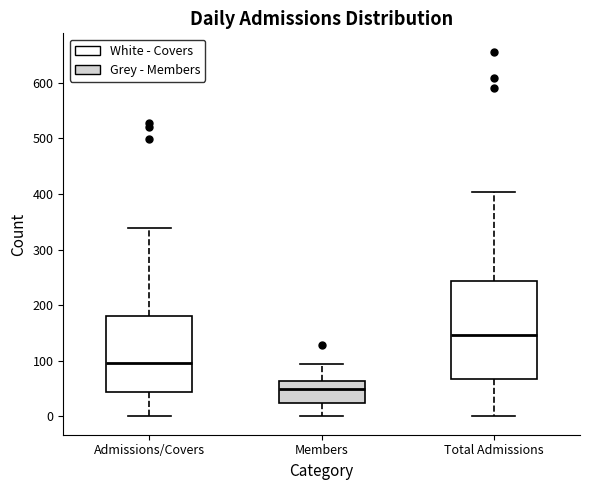

Reading left to right, transcribe this box plot: for each box, give where its median line is, the range the box spans, and where its two whiskers end, as read against the y-axis. The values are not printed on the chart, so give them approximately, as read against the axis.

Admissions/Covers: median 100, box 40 to 180, whiskers 0 to 340
Members: median 50, box 20 to 60, whiskers 0 to 100
Total Admissions: median 150, box 70 to 240, whiskers 0 to 400